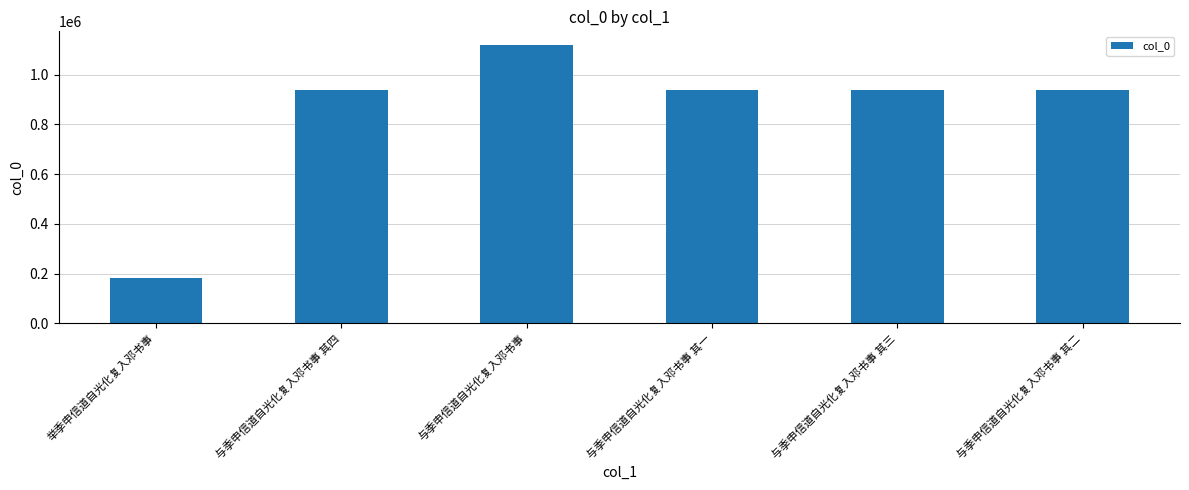

What is the difference between the values at 与季申信道自光化复入邓书事 其一 and 与季申信道自光化复入邓书事 其四?

2